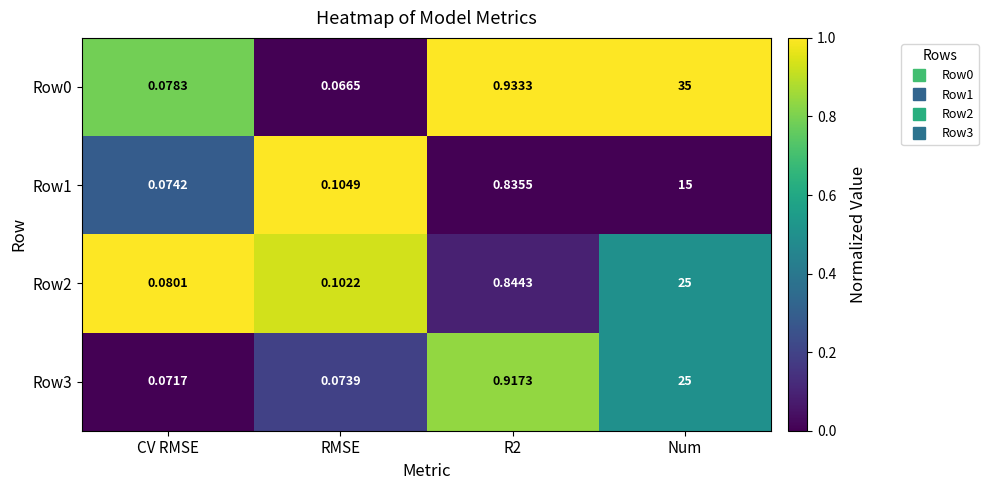

What is the spread (max minus min) of values at Num?

20.0